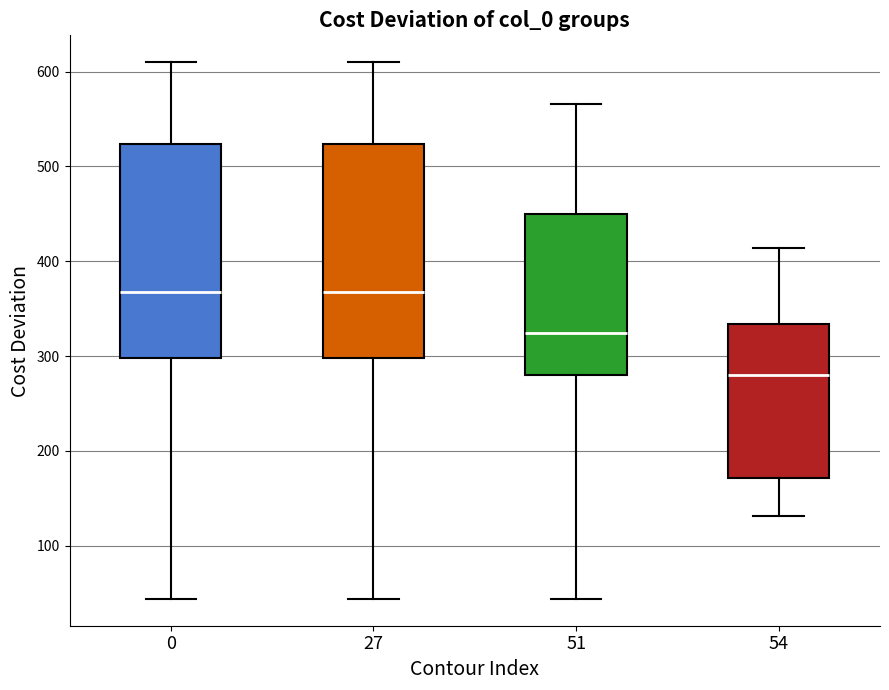

Where is the lower edge of the box at x = 51 on the y-axis? The values are not printed on the chart, so give them approximately, as read against the axis.

280